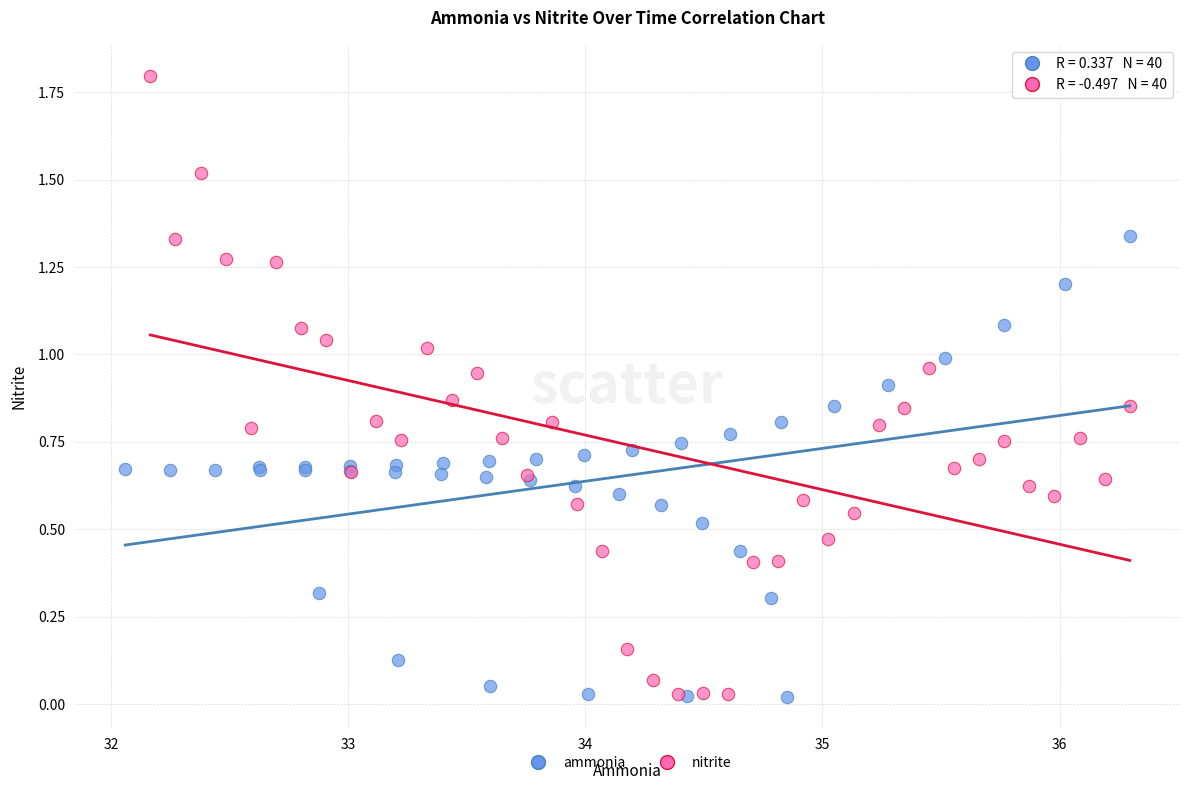

Which series has the widest spread of Y values?

nitrite